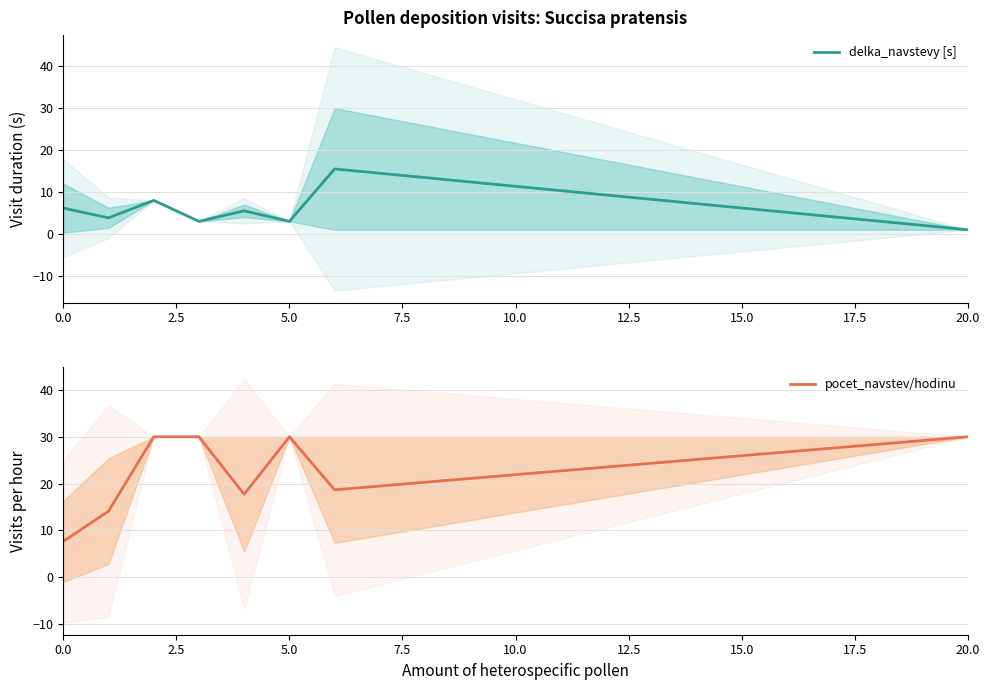

At which label does delka_navstevy [s] reach its minimum?

20.0